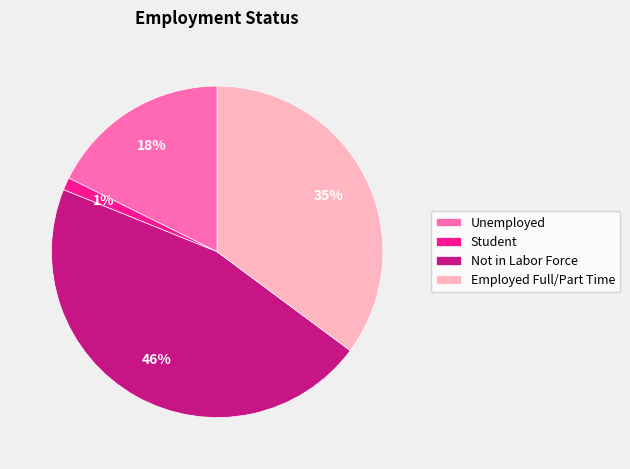

Is the sum of Employed Full/Part Time and Student greater than half?

No